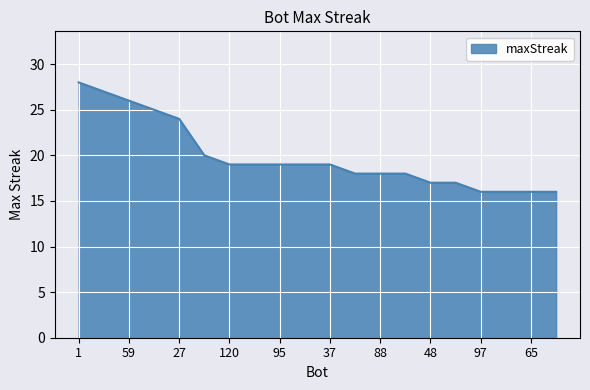

What is the difference between the maximum and minimum values?

12